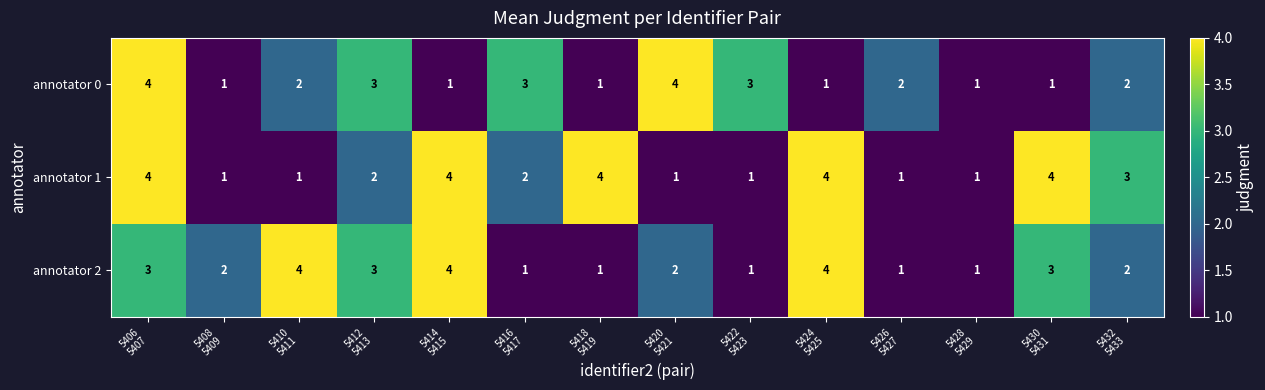

Count the annotator 2 values in the range 1 to 3.

11